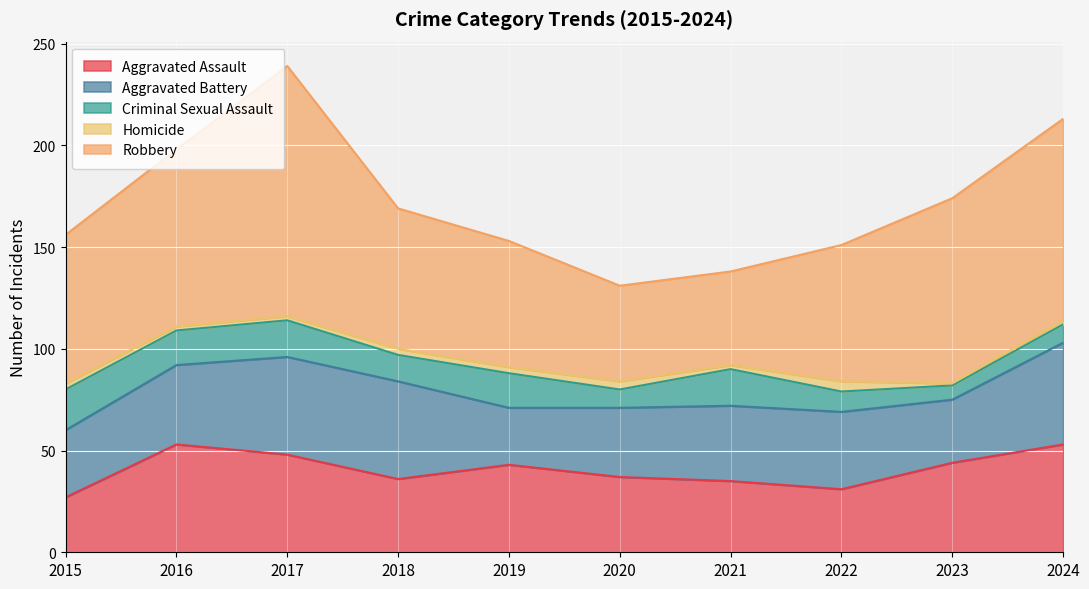

The value of Aggravated Assault at 2017 is 48. True or false?

True